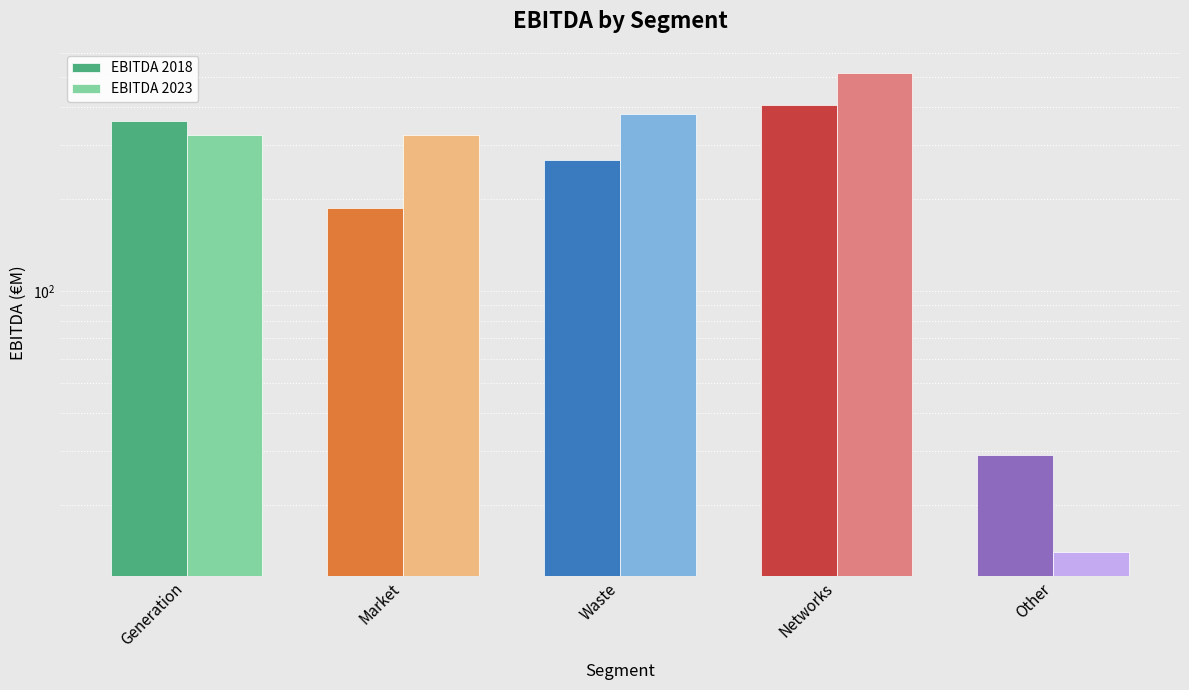

Where does the EBITDA 2018 series first go above 269?

Generation